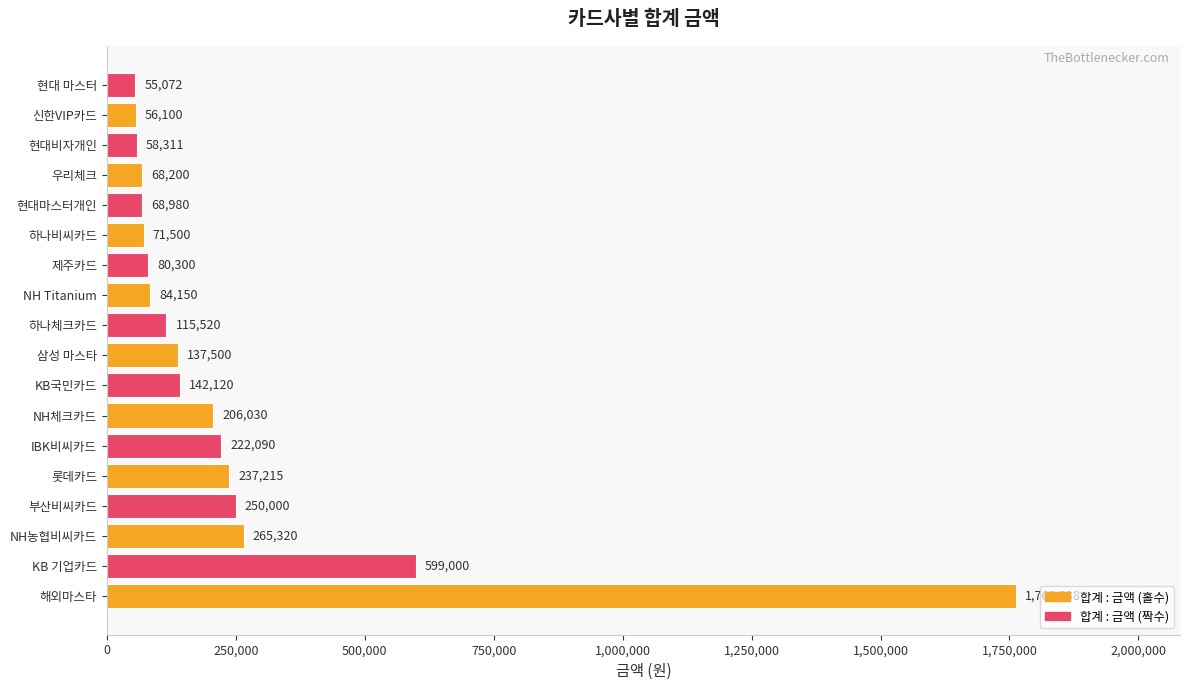

Reading bottom to top, what are all the values shown in this chart?

해외마스타=1763238	KB 기업카드=599000	NH농협비씨카드=265320	부산비씨카드=250000	롯데카드=237215	IBK비씨카드=222090	NH체크카드=206030	KB국민카드=142120	삼성 마스타=137500	하나체크카드=115520	NH Titanium=84150	제주카드=80300	하나비씨카드=71500	현대마스터개인=68980	우리체크=68200	현대비자개인=58311	신한VIP카드=56100	현대 마스터=55072